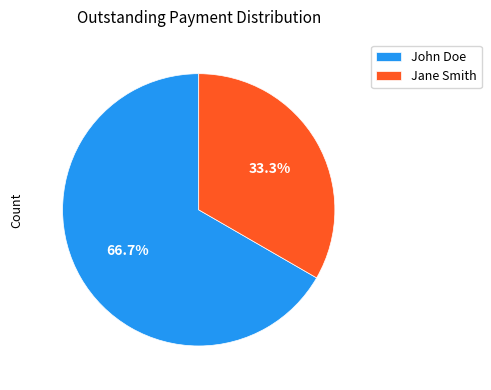

Which category has the biggest portion of the pie?

John Doe